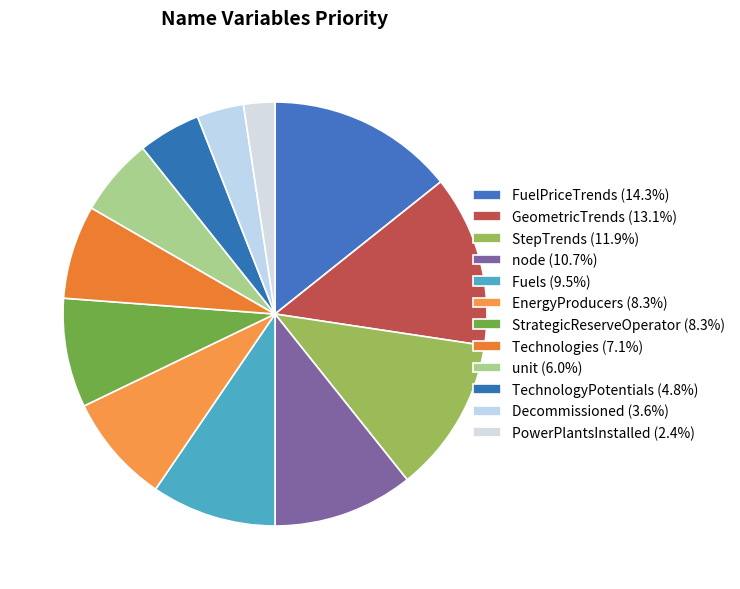

What is the change in value from FuelPriceTrends to Technologies?

-6